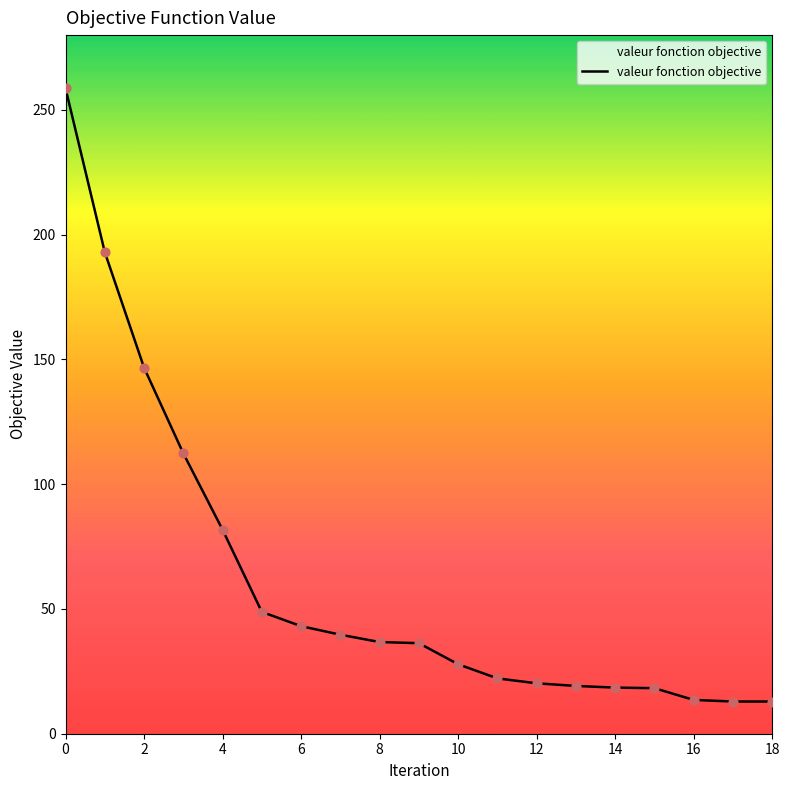

What is the difference between the maximum and minimum values?

245.8